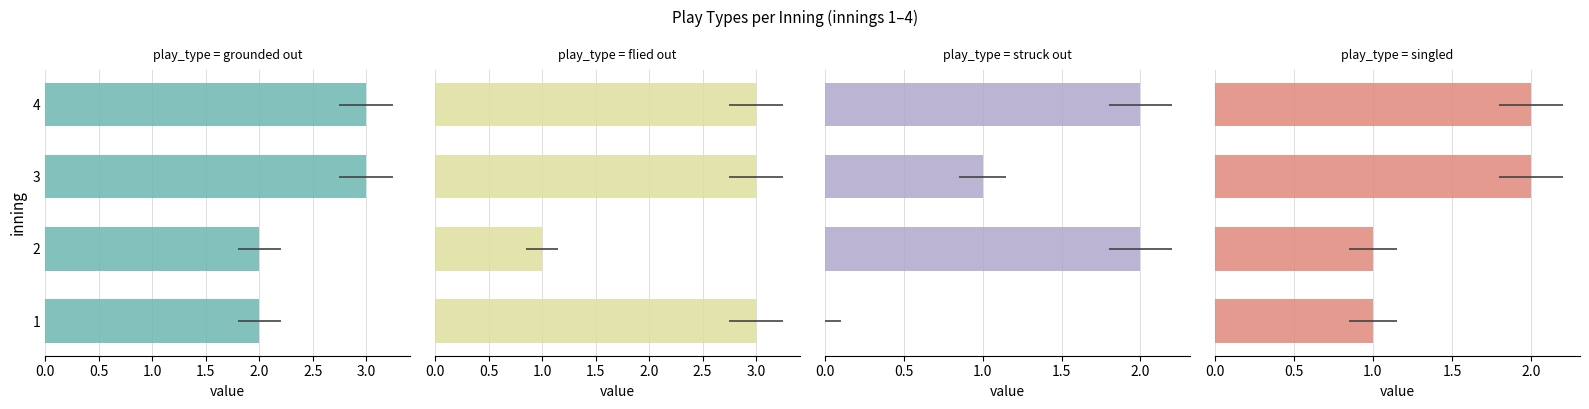

At how many categories does at least one series exceed 0?

4